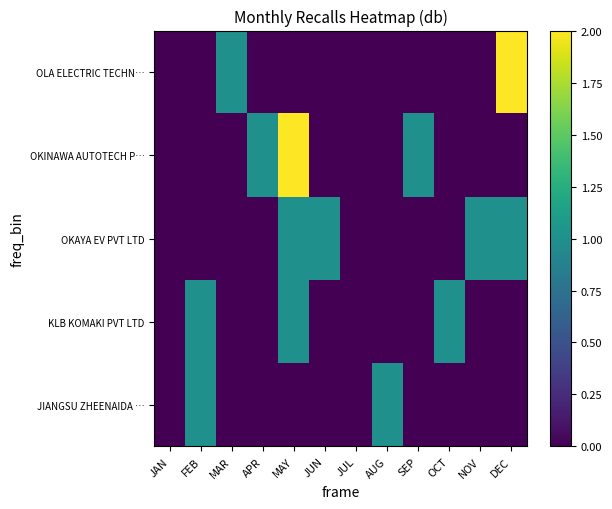

Reading right to left, extract all data points from this chart.

JIANGSU ZHEENAIDA …: DEC=0	NOV=0	OCT=0	SEP=0	AUG=1	JUL=0	JUN=0	MAY=0	APR=0	MAR=0	FEB=1	JAN=0
KLB KOMAKI PVT LTD: DEC=0	NOV=0	OCT=1	SEP=0	AUG=0	JUL=0	JUN=0	MAY=1	APR=0	MAR=0	FEB=1	JAN=0
OKAYA EV PVT LTD: DEC=1	NOV=1	OCT=0	SEP=0	AUG=0	JUL=0	JUN=1	MAY=1	APR=0	MAR=0	FEB=0	JAN=0
OKINAWA AUTOTECH P…: DEC=0	NOV=0	OCT=0	SEP=1	AUG=0	JUL=0	JUN=0	MAY=2	APR=1	MAR=0	FEB=0	JAN=0
OLA ELECTRIC TECHN…: DEC=2	NOV=0	OCT=0	SEP=0	AUG=0	JUL=0	JUN=0	MAY=0	APR=0	MAR=1	FEB=0	JAN=0